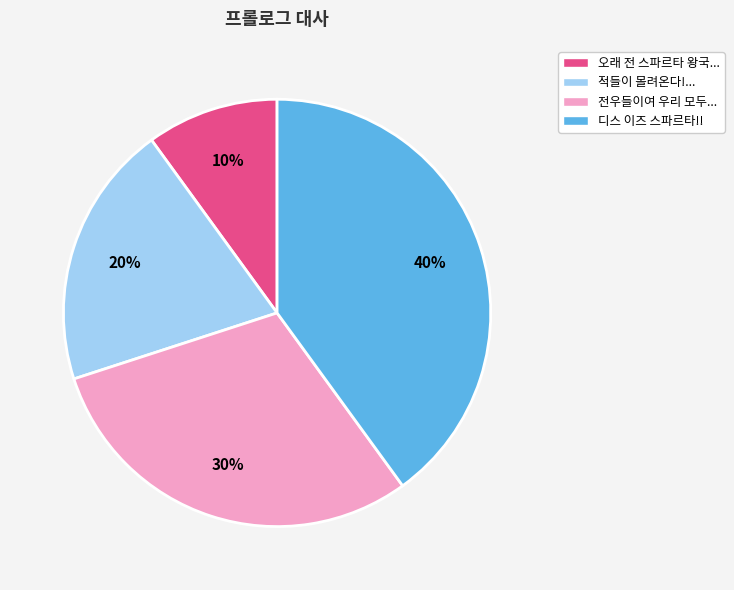

To the nearest percent, what is the average slice percentage?

25%